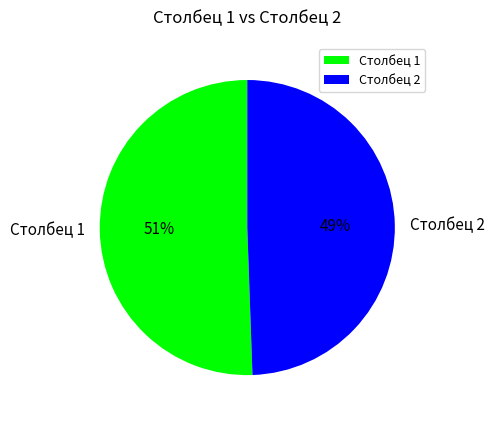

Which slice is the largest?

Столбец 1